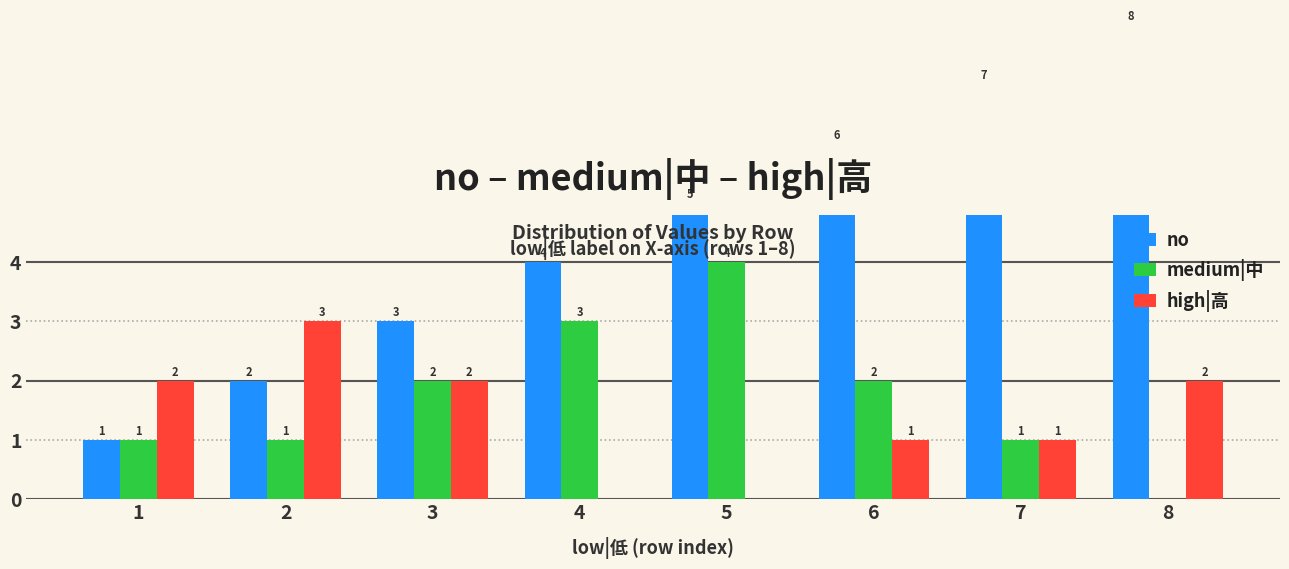

What is the sum of all no values?

36